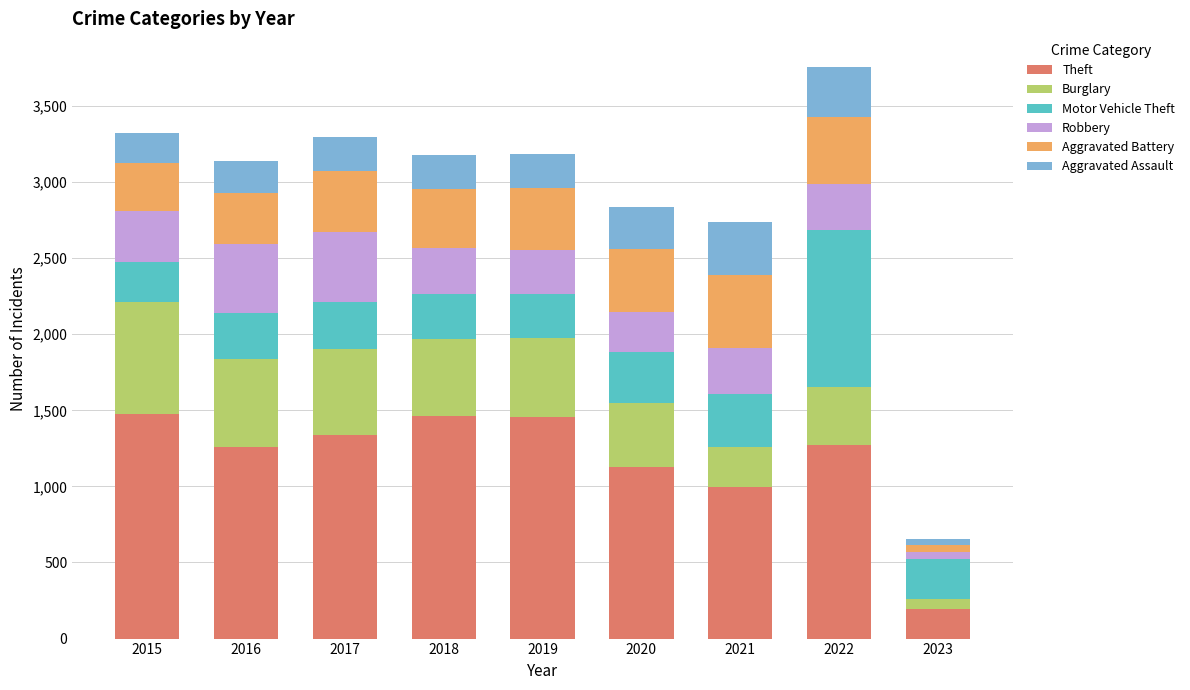

What is the lowest value of the Theft series?

197